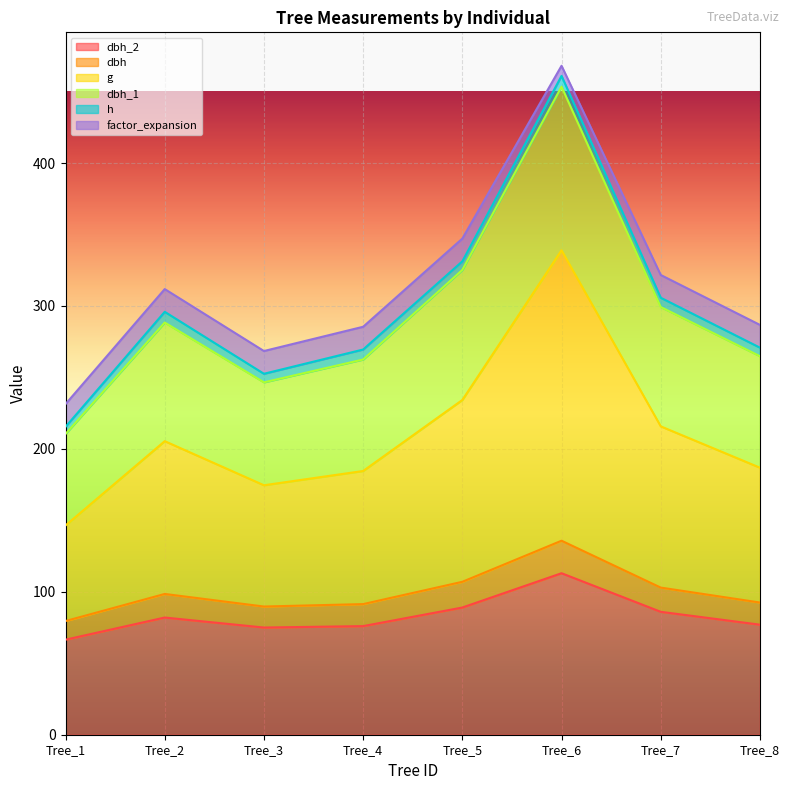

True or false: dbh_2 and dbh intersect in this chart.

False